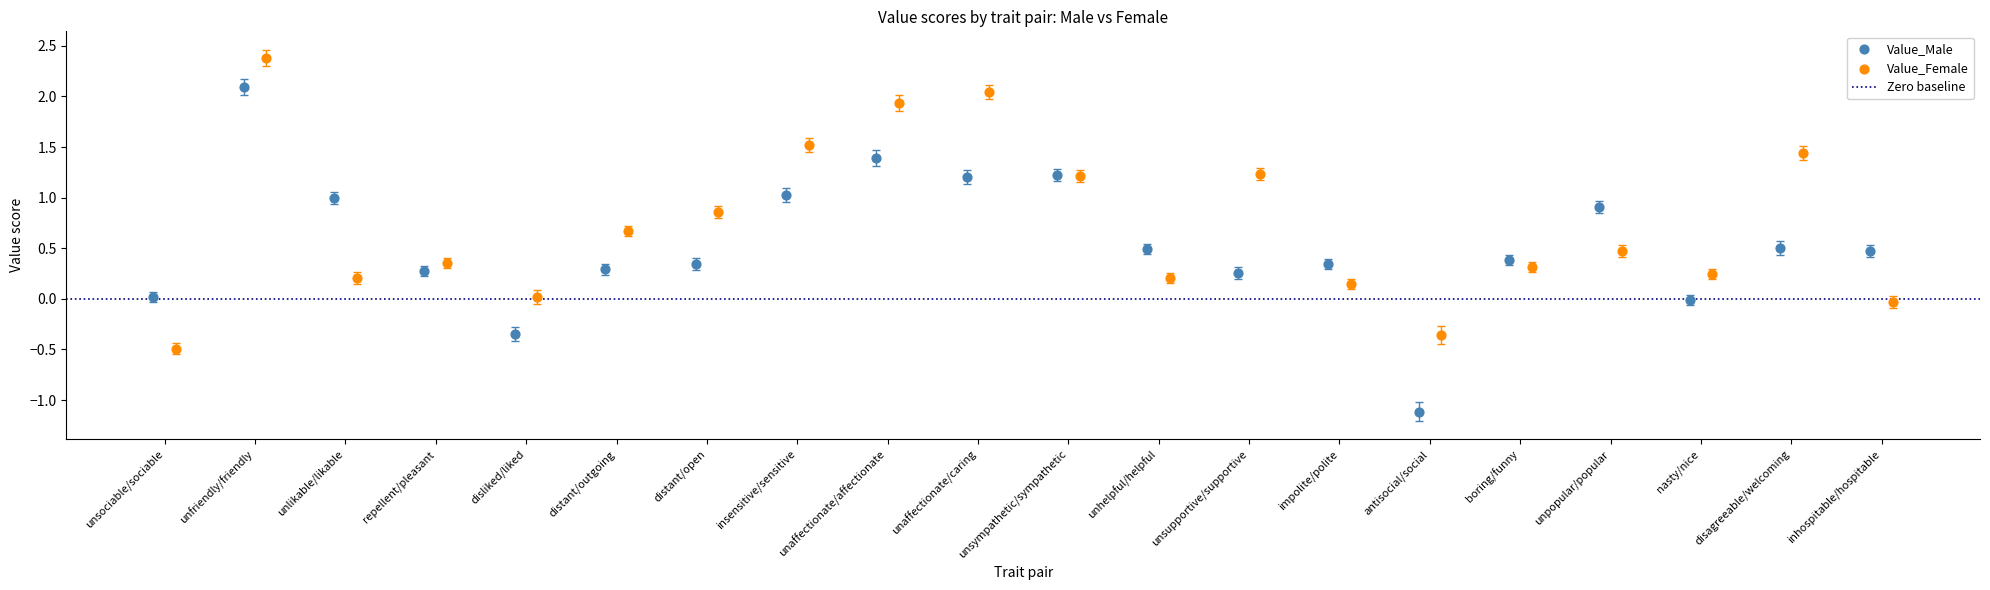

Which series reaches the maximum Y coordinate?

Value_Female